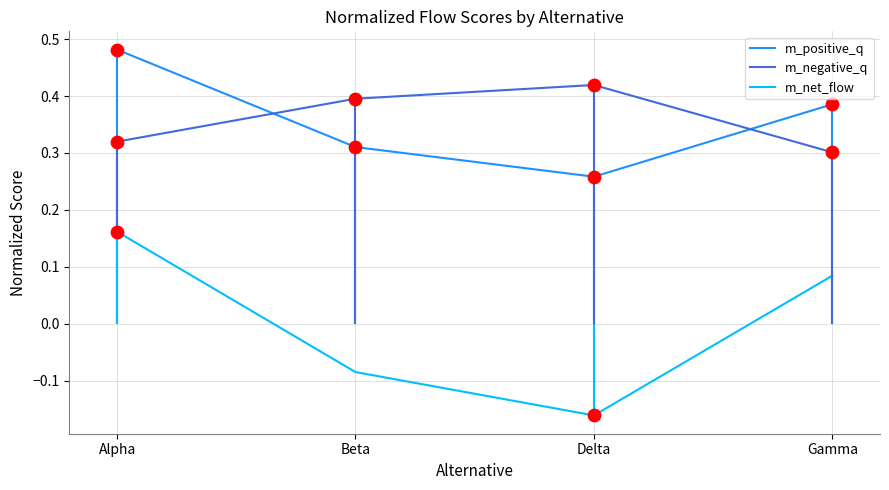

Is the value of m_net_flow at Alpha greater than the value of m_positive_q at Alpha?

No